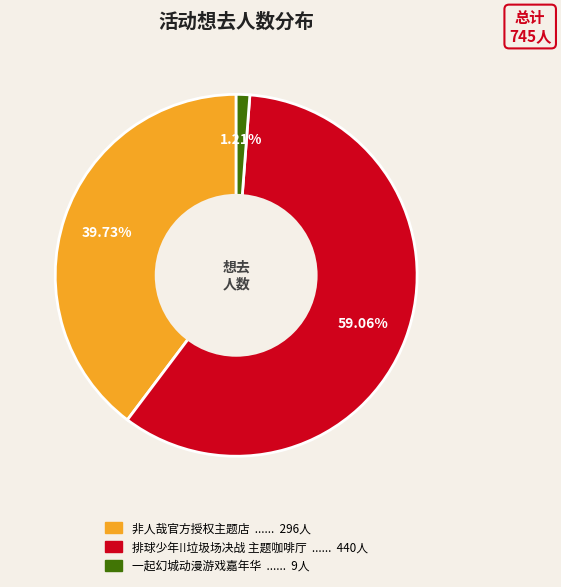

Is there any slice that represents more than half of the pie?

Yes